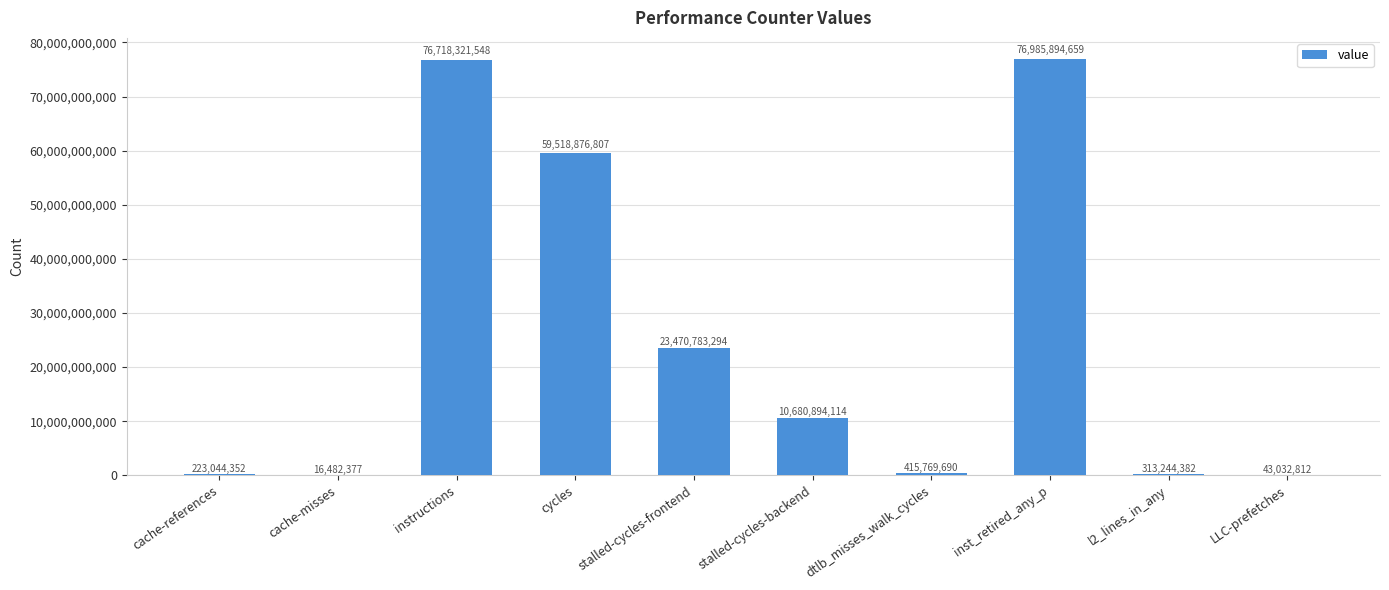

Read the value at LLC-prefetches, to the nearest 100.

43032800